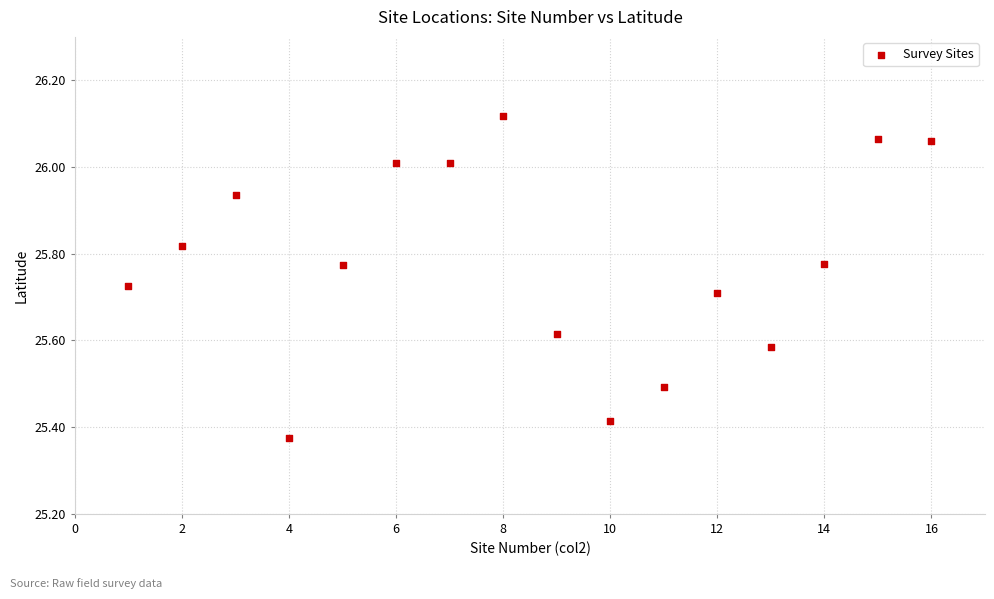

How many data points are displayed?

16